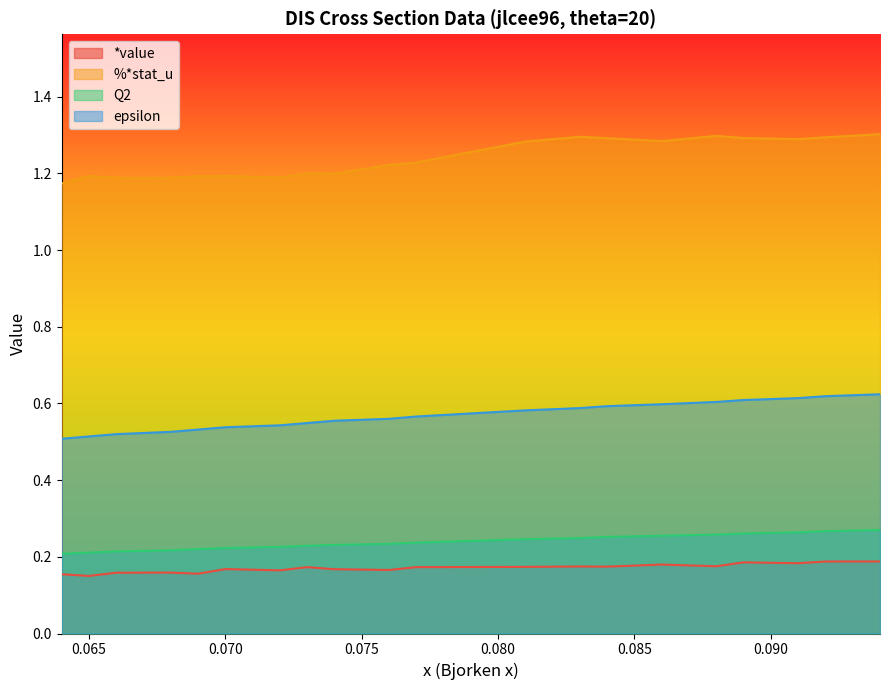

At which category is the sum across all series the highest?

0.094